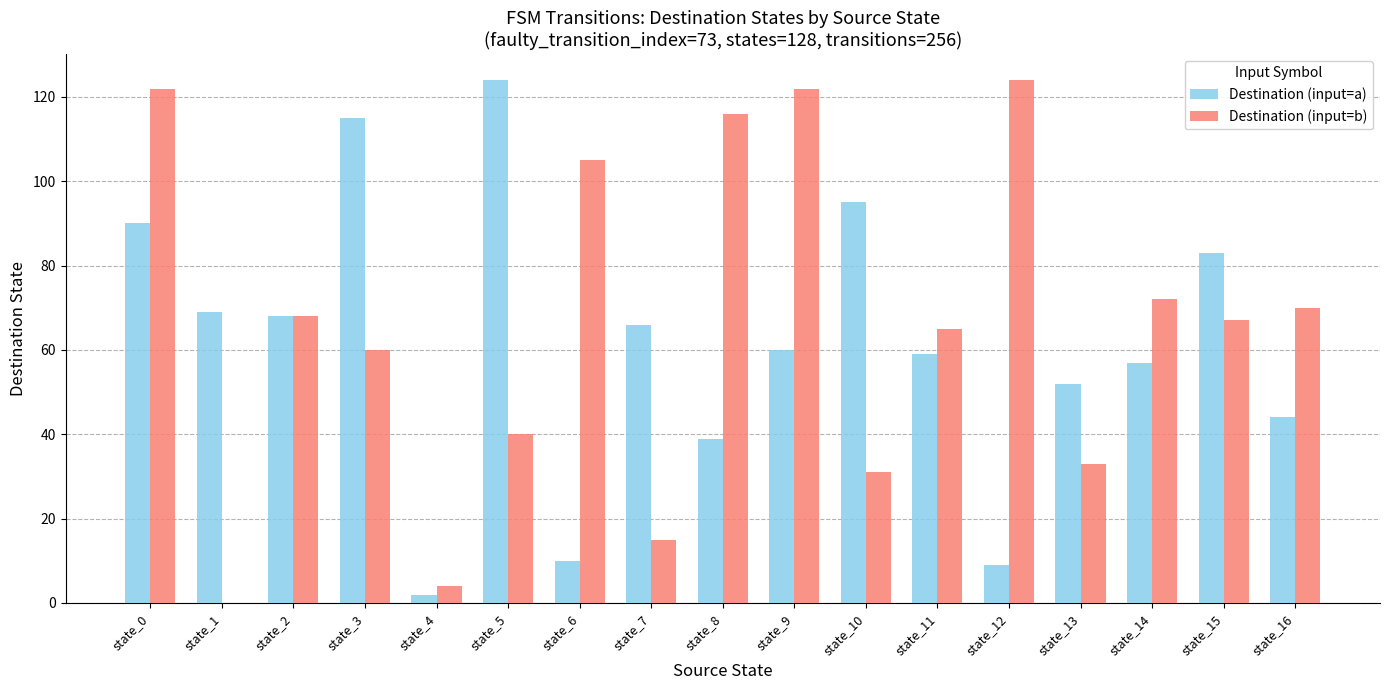

Count the number of data series in this chart.

2